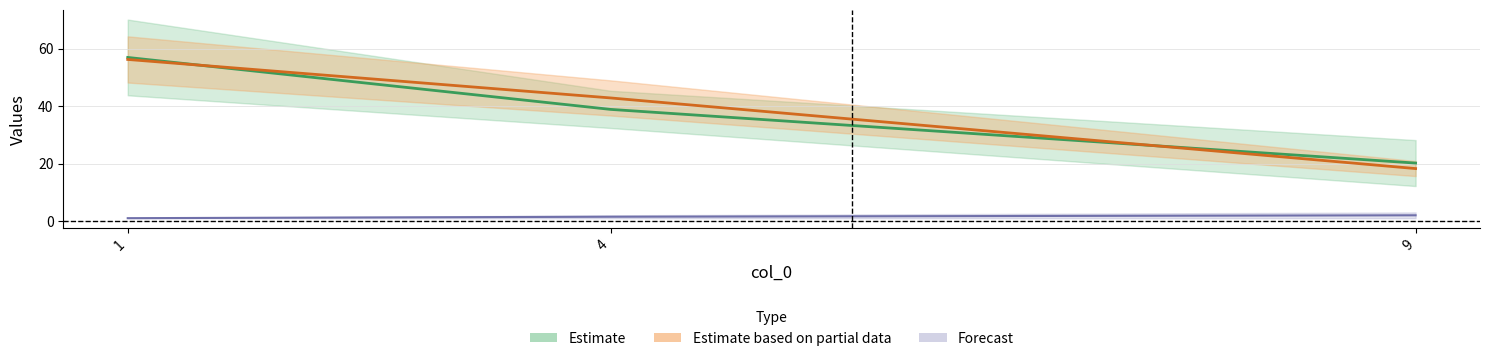

What is the sum of all col_8 values?

115.9